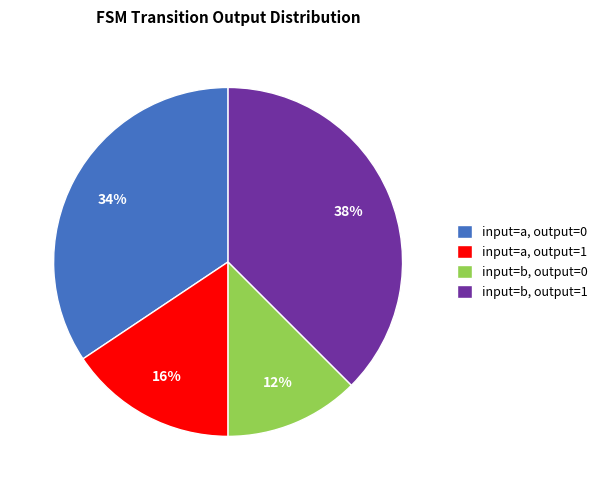

Which category has the smallest portion of the pie?

input=b, output=0